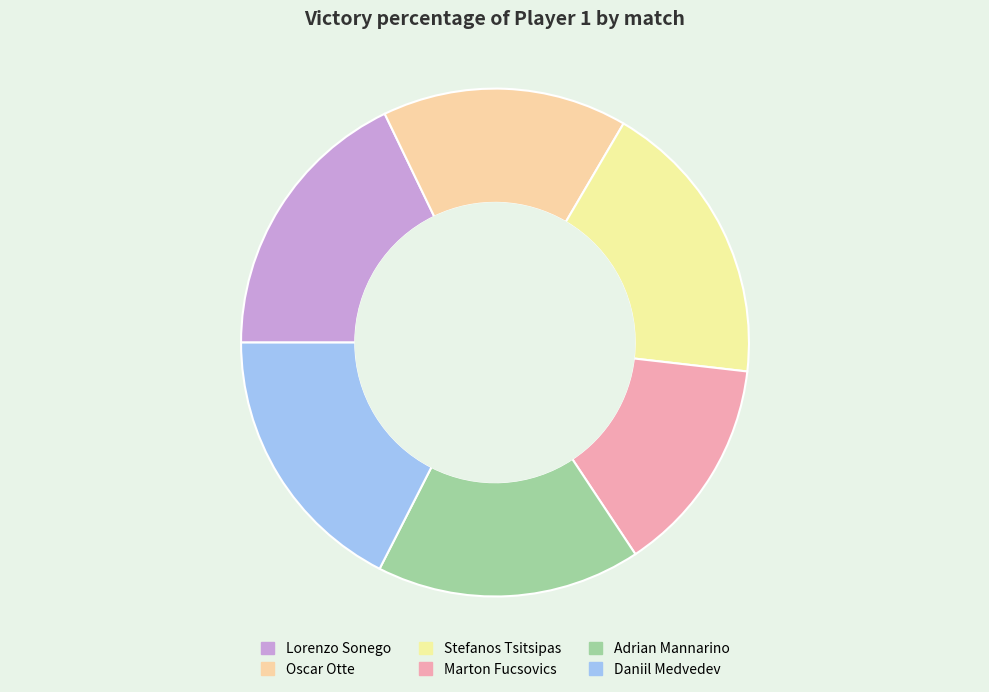

Count the number of slices in the pie.

6